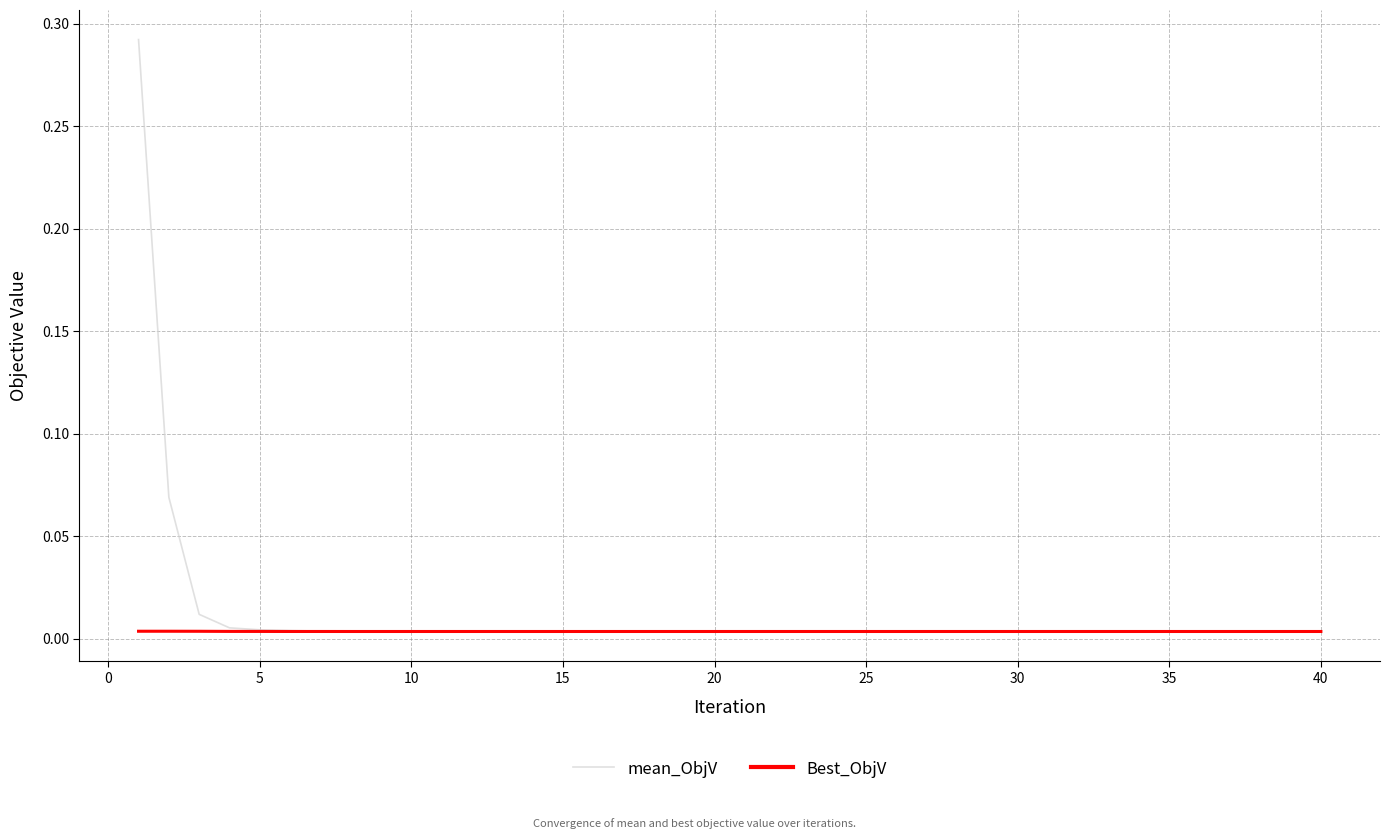

Which series has the widest spread of values?

mean_ObjV